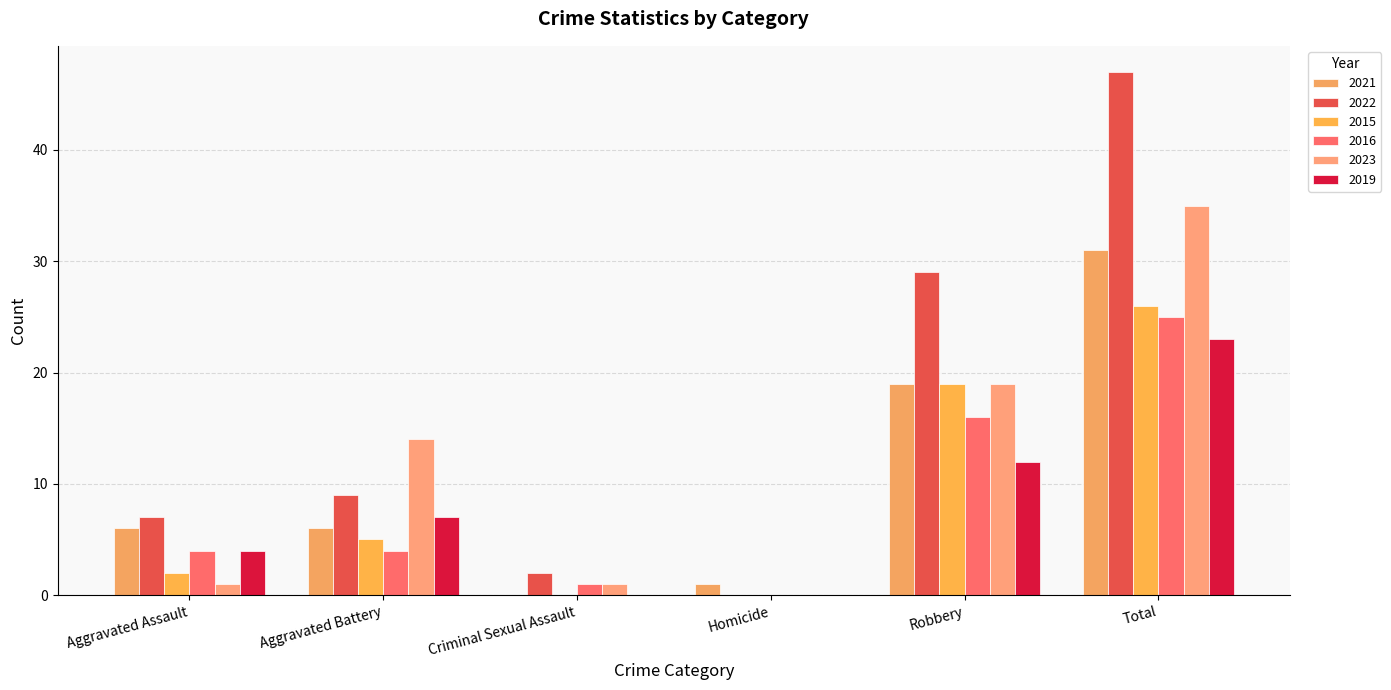

What is the average value of the 2021 series?

10